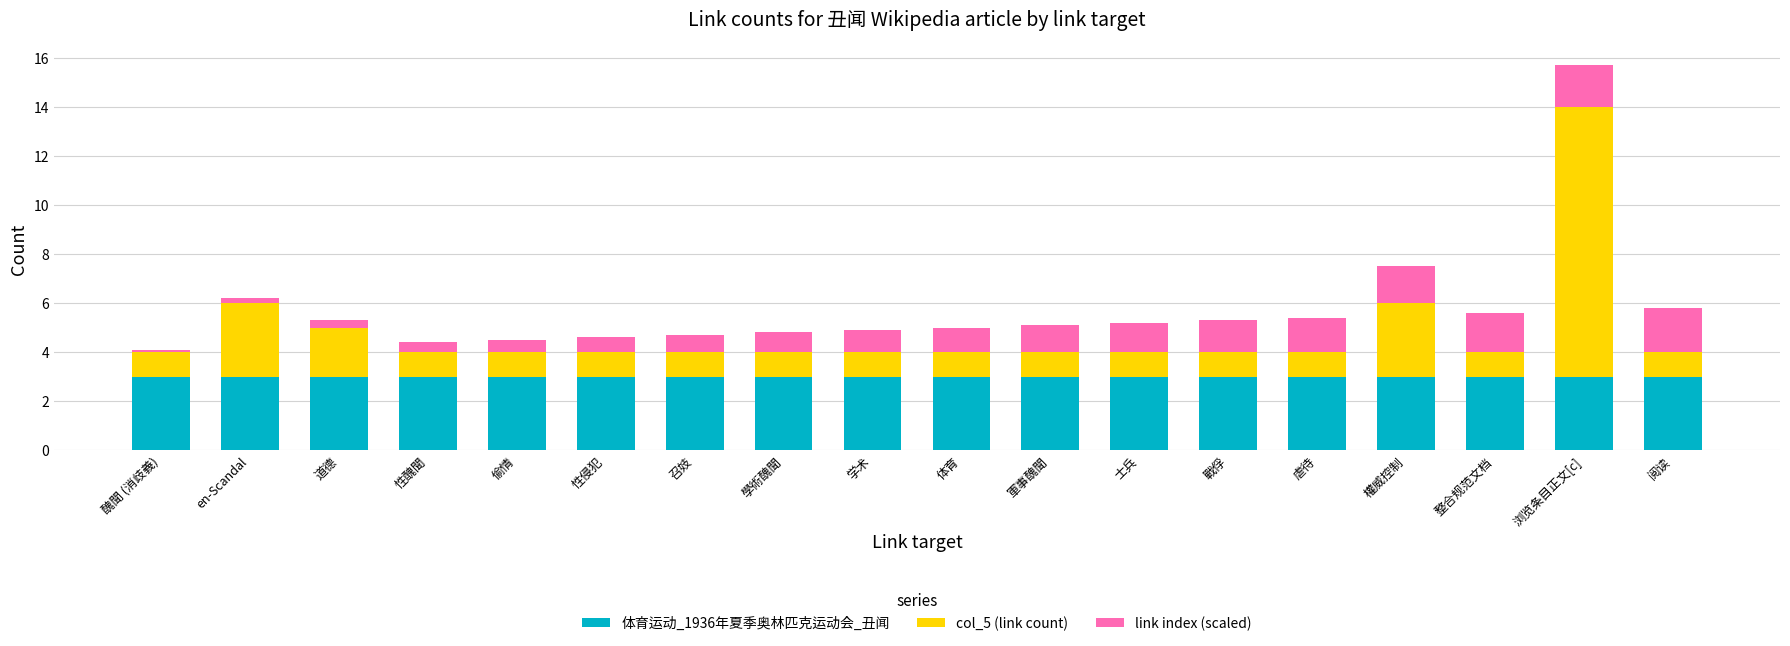

At which category is the sum across all series the highest?

浏览条目正文[c]